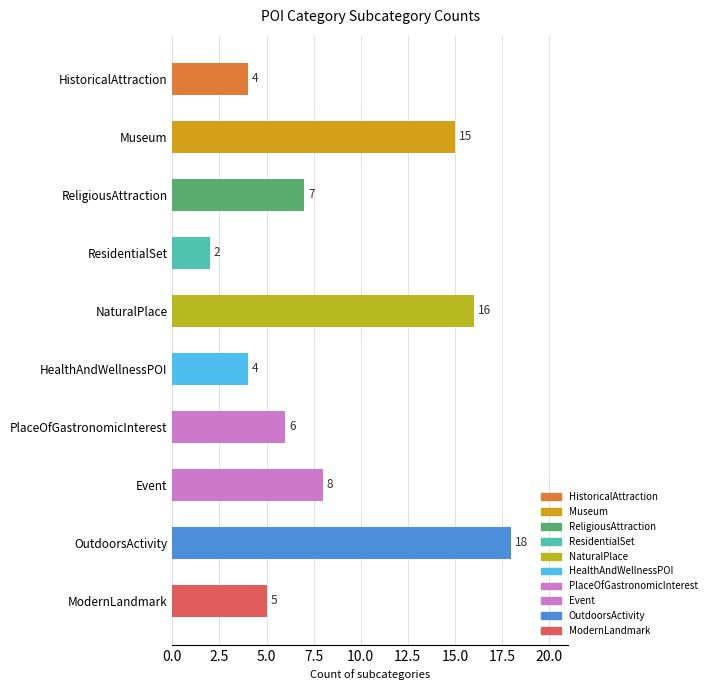

What position from the right is NaturalPlace?

6